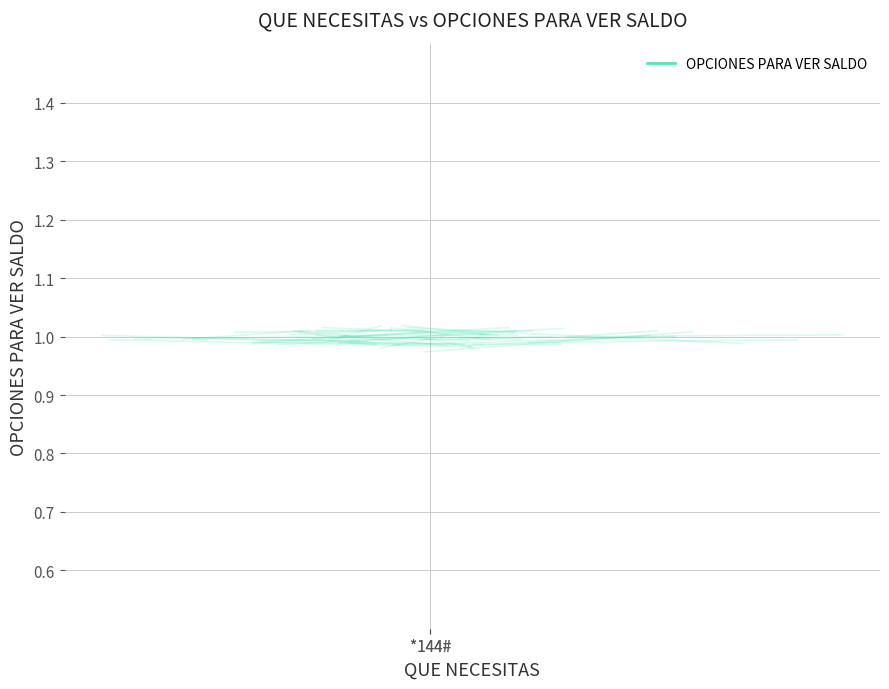

The chart shows a value of 1.0 at *144#. True or false?

True